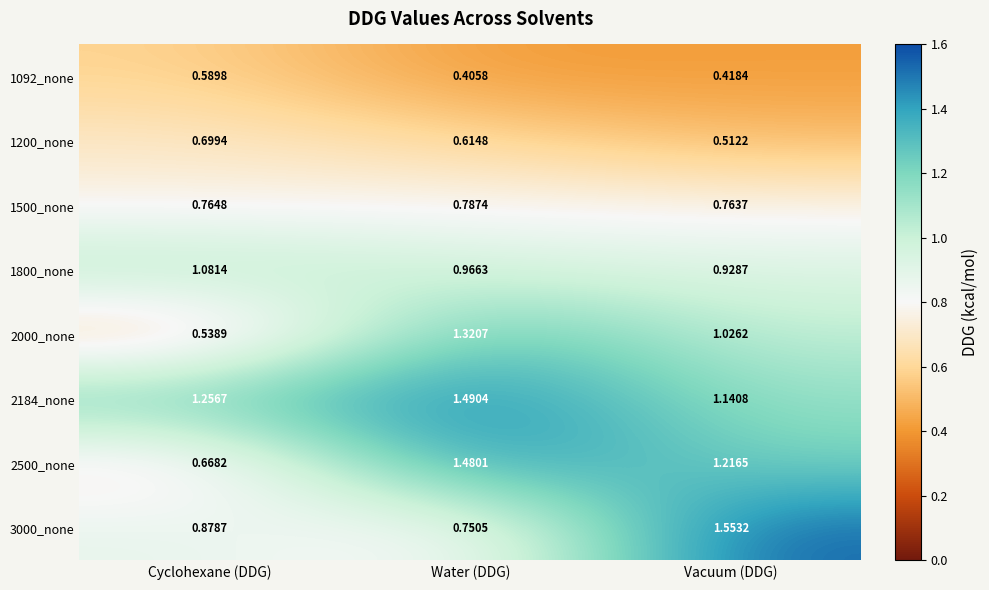

At how many categories does at least one series exceed 0?

3